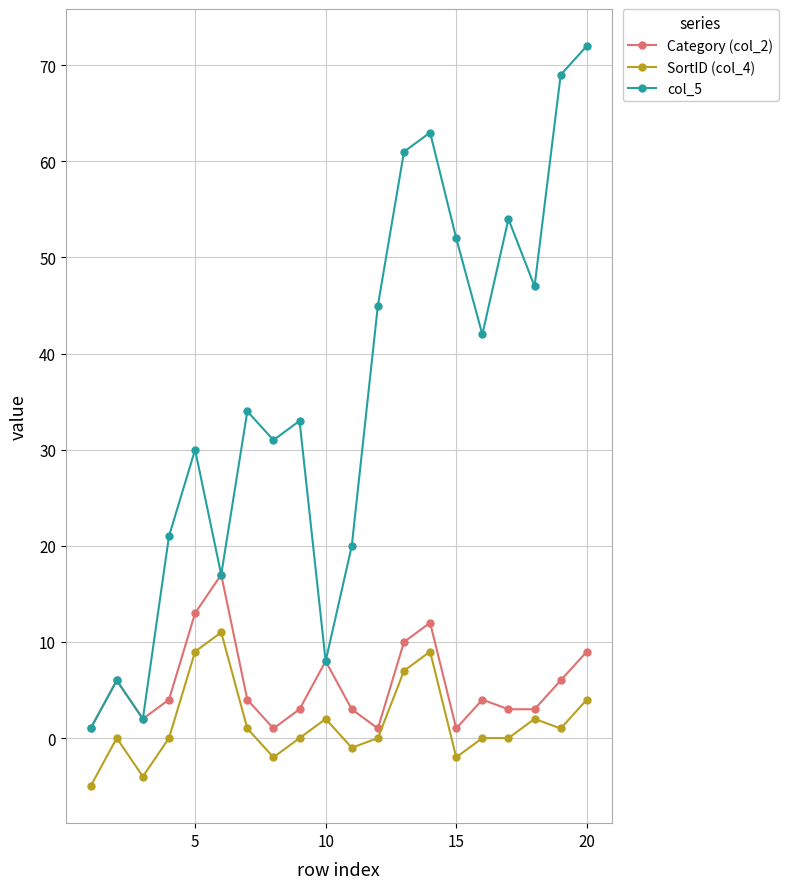

What is the value of the col_5 point at the 14th from the left?

63